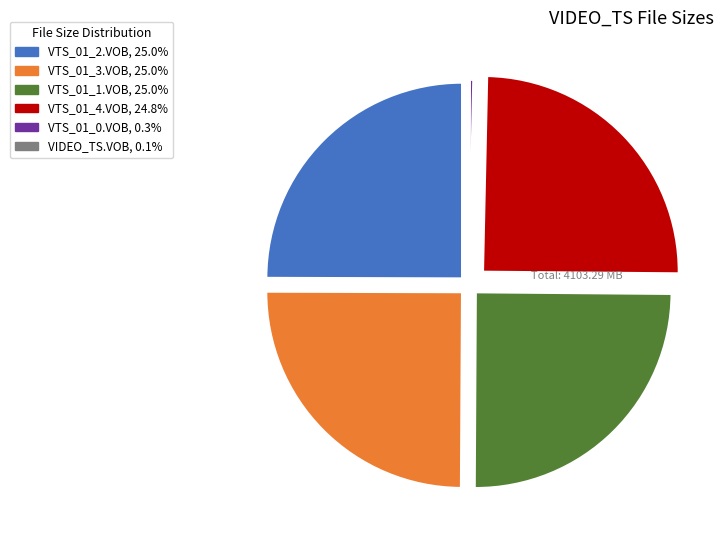

Does any single category account for the majority?

No